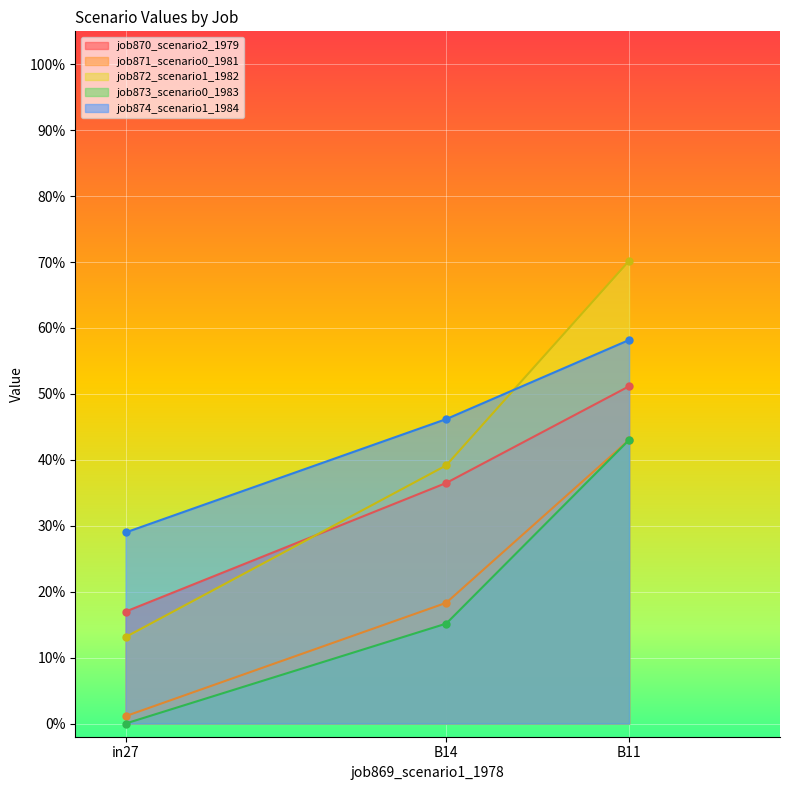

Which series has the largest total across all categories?

job874_scenario1_1984